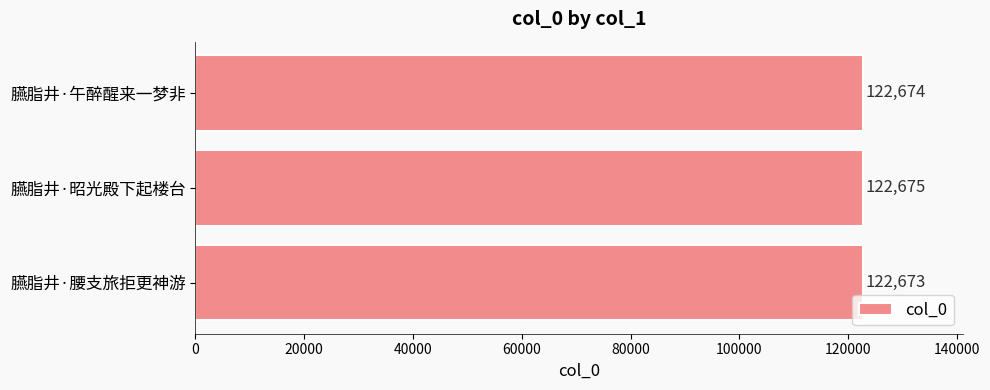

What is the change in value from 臙脂井·腰支旅拒更神游 to 臙脂井·午醉醒来一梦非?

+1